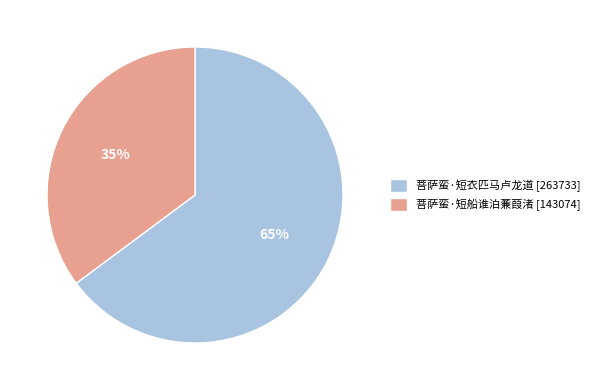

Count the number of slices in the pie.

2